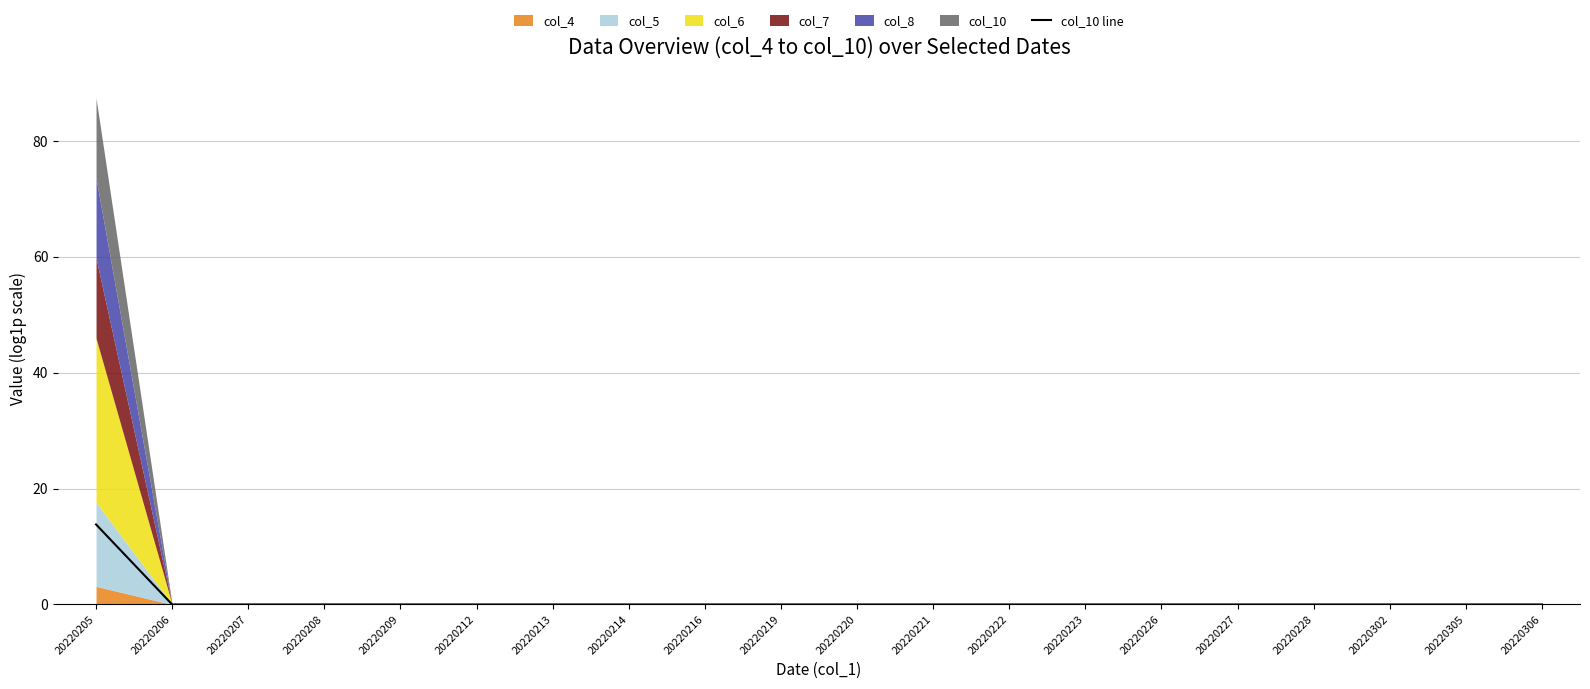

List the labels in order of value, largest first.

20220205, 20220206, 20220207, 20220208, 20220209, 20220212, 20220213, 20220214, 20220216, 20220219, 20220220, 20220221, 20220222, 20220223, 20220226, 20220227, 20220228, 20220302, 20220305, 20220306